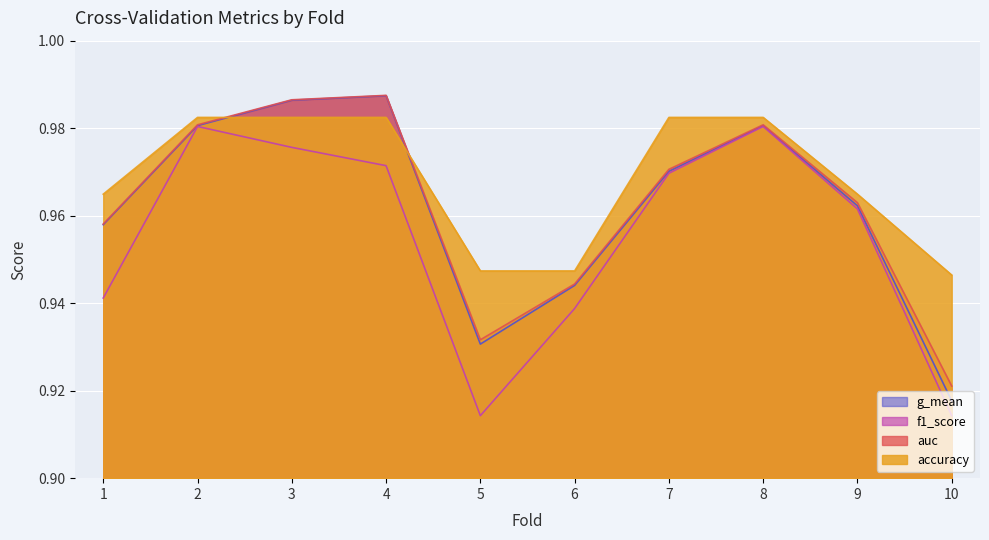

At 7, list the series in order from smallest to largest.

f1_score, g_mean, auc, accuracy